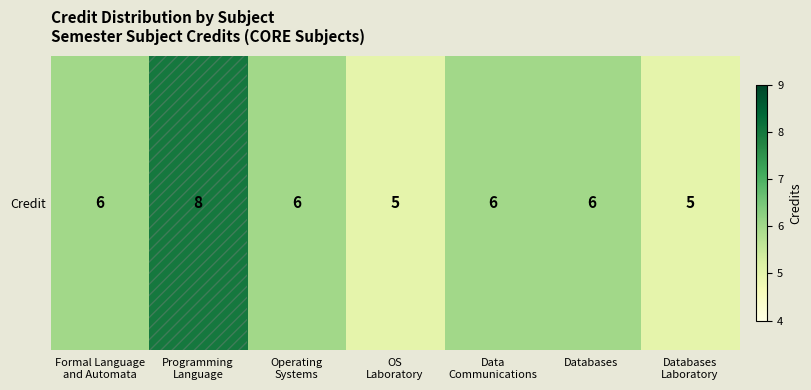

List the labels in order of value, largest first.

Programming
Language, Formal Language
and Automata, Operating
Systems, Data
Communications, Databases, OS
Laboratory, Databases
Laboratory